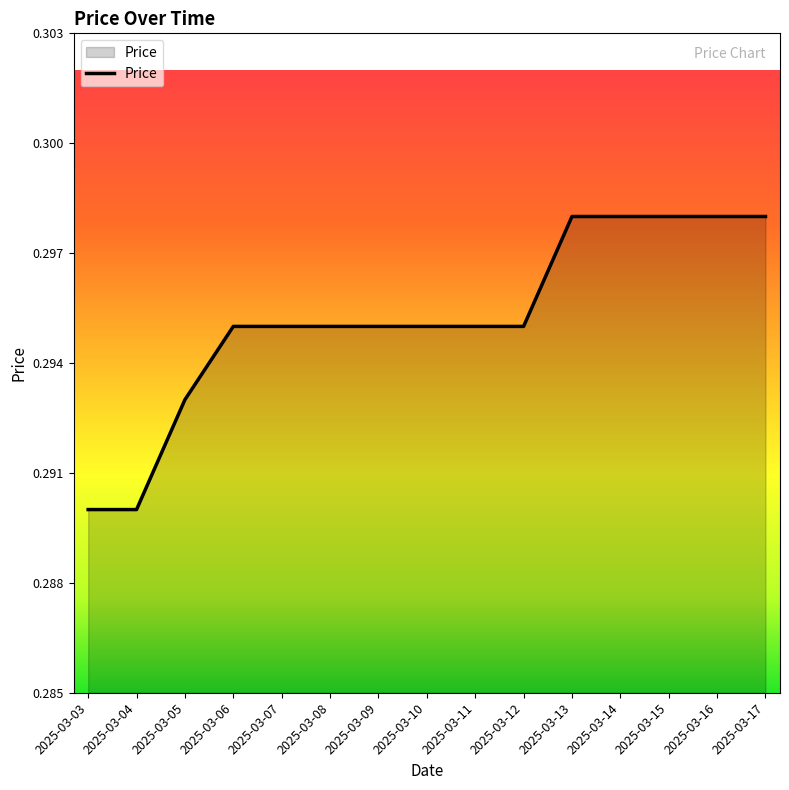

How many lines are shown in the chart?

1